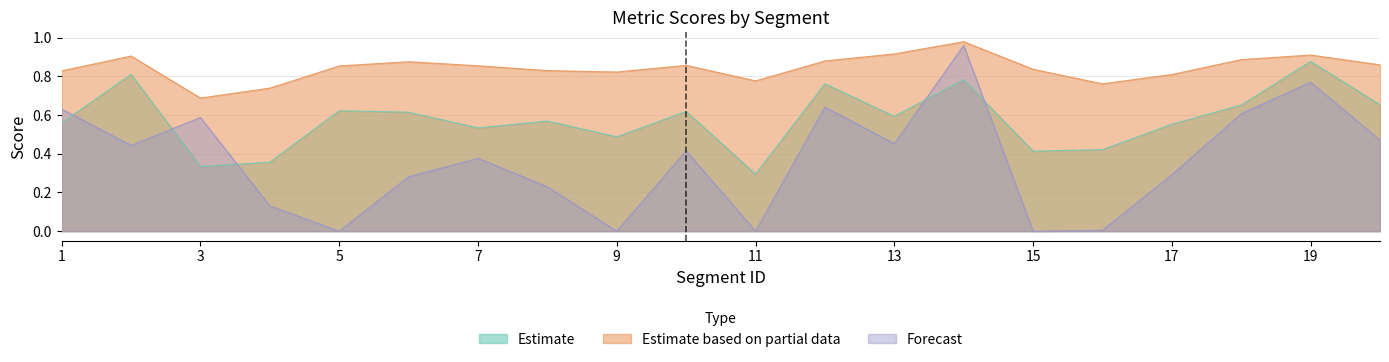

Is it true that metric_BERT_SCORE equals 0.9 at 2?

True